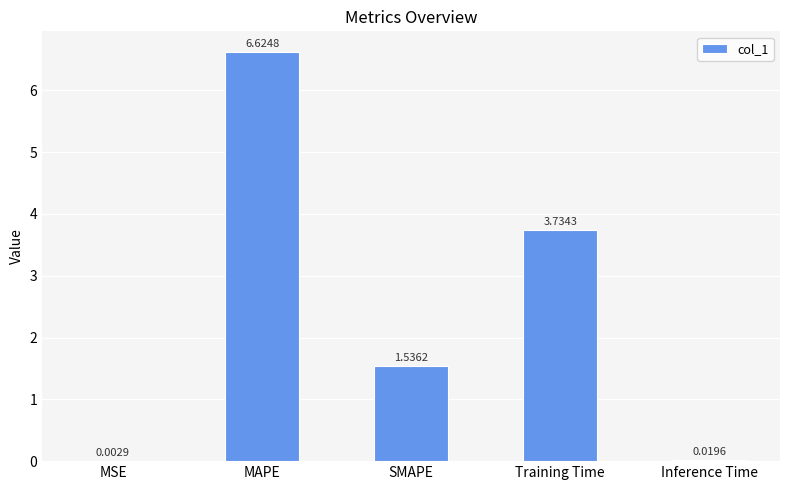

Which label corresponds to the largest value in the chart?

MAPE